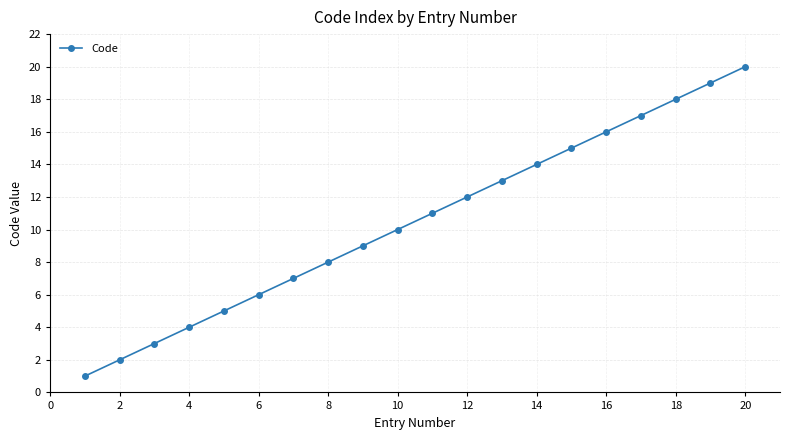

Is this an area chart (filled region under the line)?

No